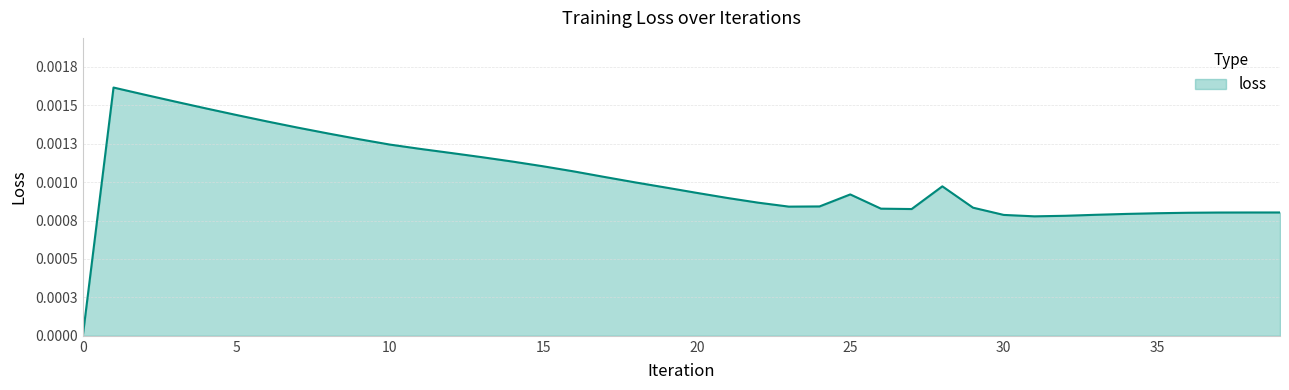

Does the chart display data point markers on the line(s)?

No